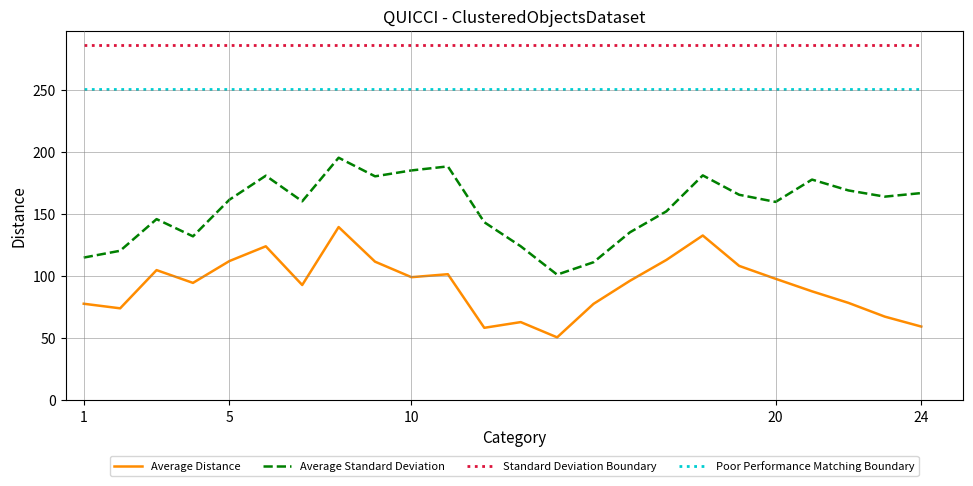

How many lines are shown in the chart?

4